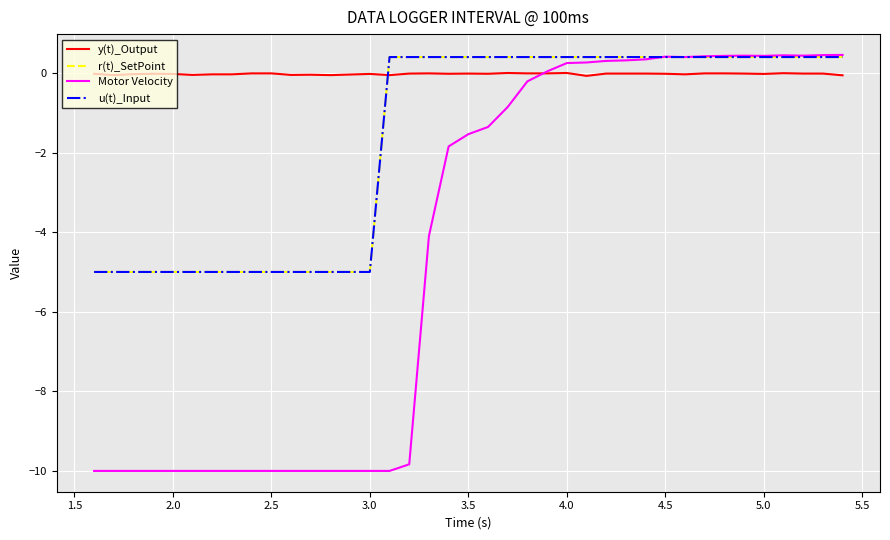

Does the chart display data point markers on the line(s)?

No